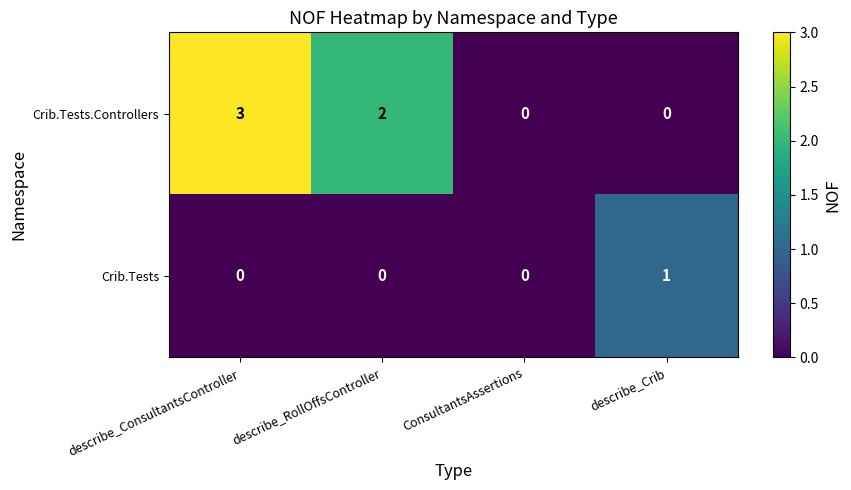

Rank the series at describe_ConsultantsController from lowest to highest value.

Crib.Tests, Crib.Tests.Controllers